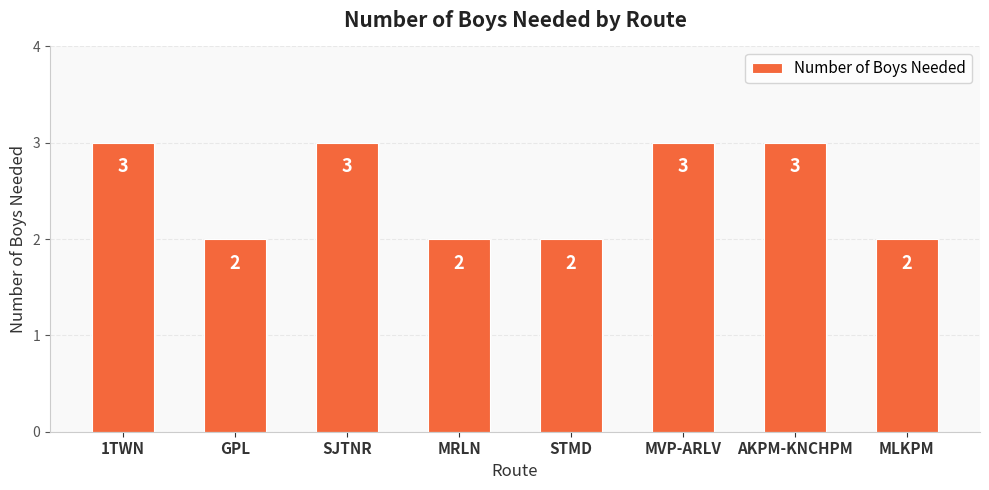

The value at AKPM-KNCHPM is 3. True or false?

True